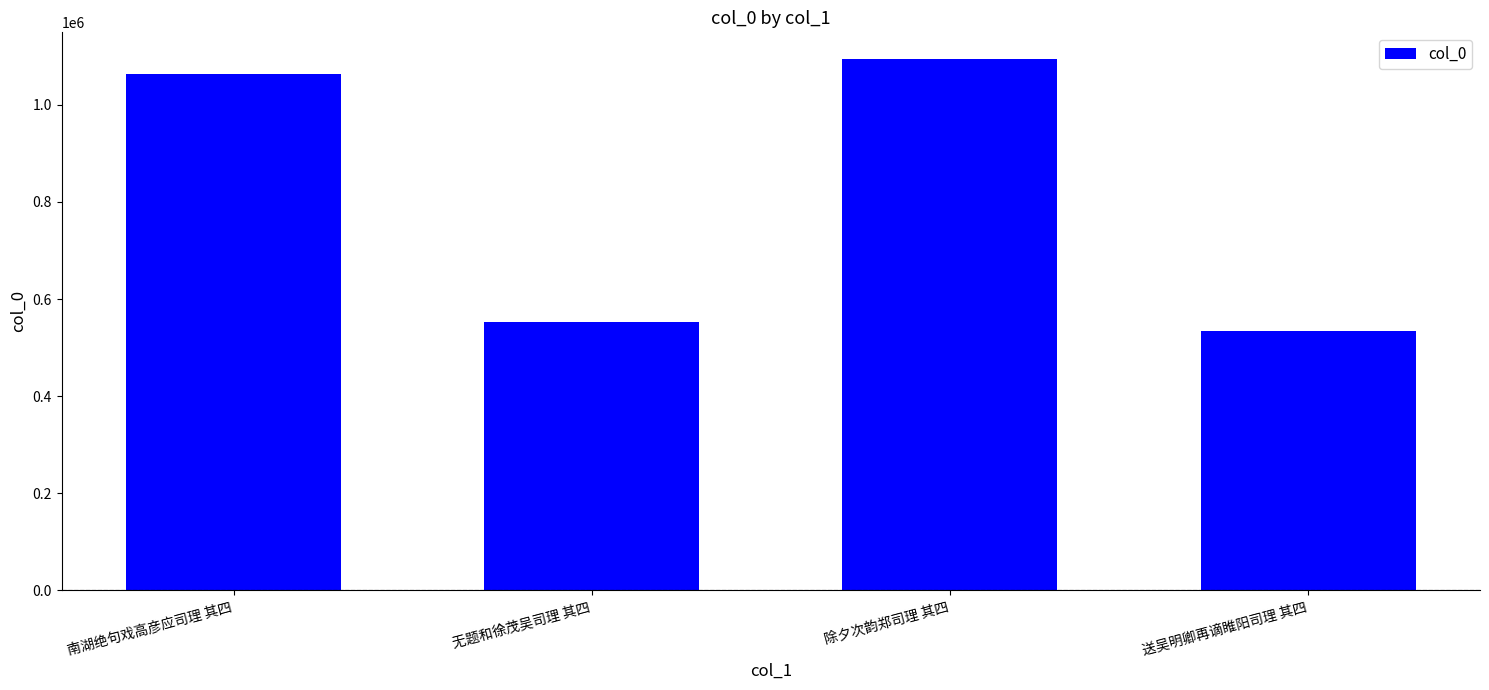

Rank the categories by value from highest to lowest.

除夕次韵郑司理 其四, 南湖绝句戏高彦应司理 其四, 无题和徐茂吴司理 其四, 送吴明卿再谪睢阳司理 其四